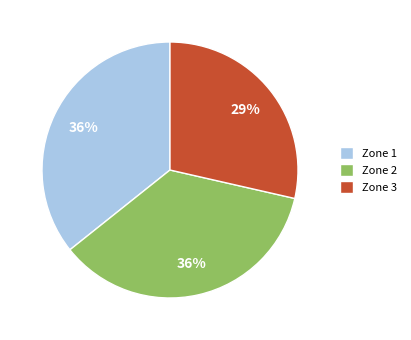

Does any single category account for the majority?

No